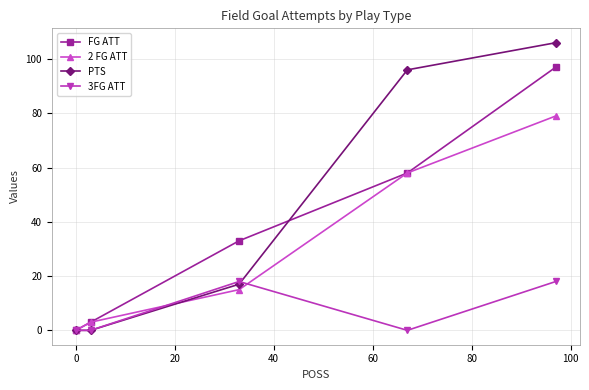

Which series has the largest total across all categories?

PTS